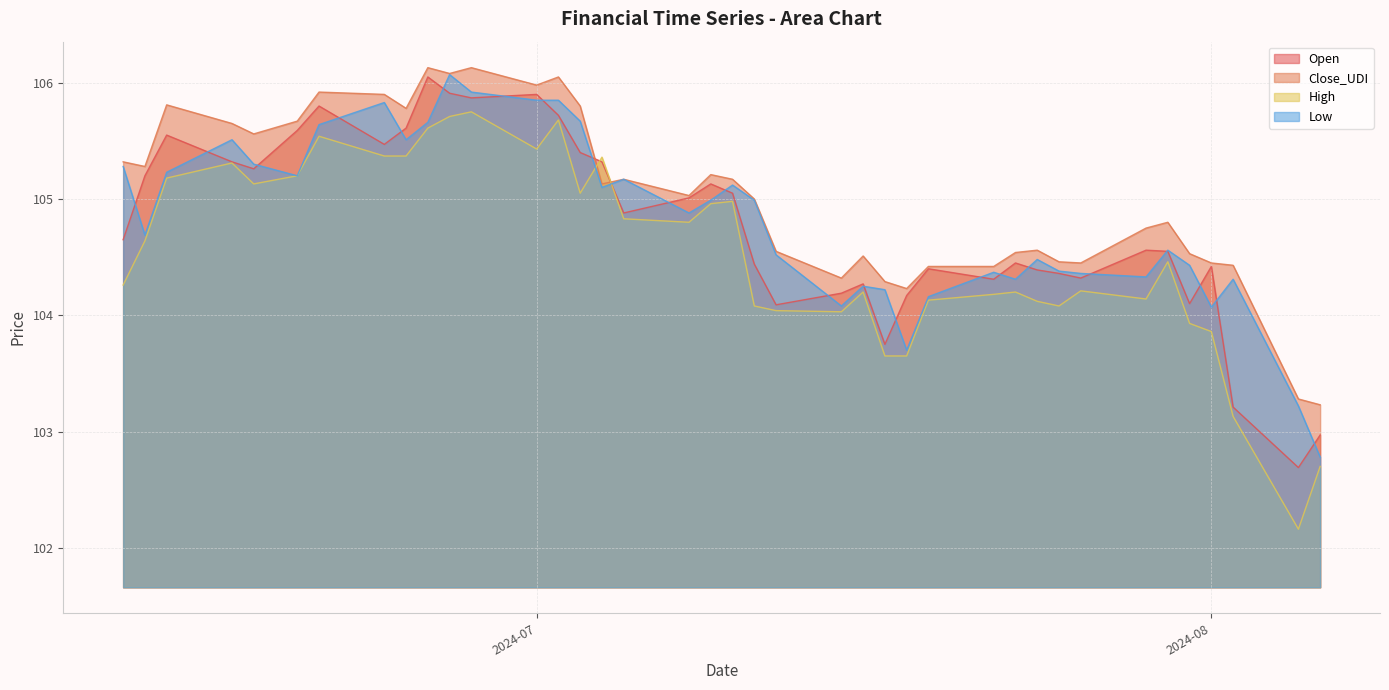

At how many categories does at least one series exceed 103?

39